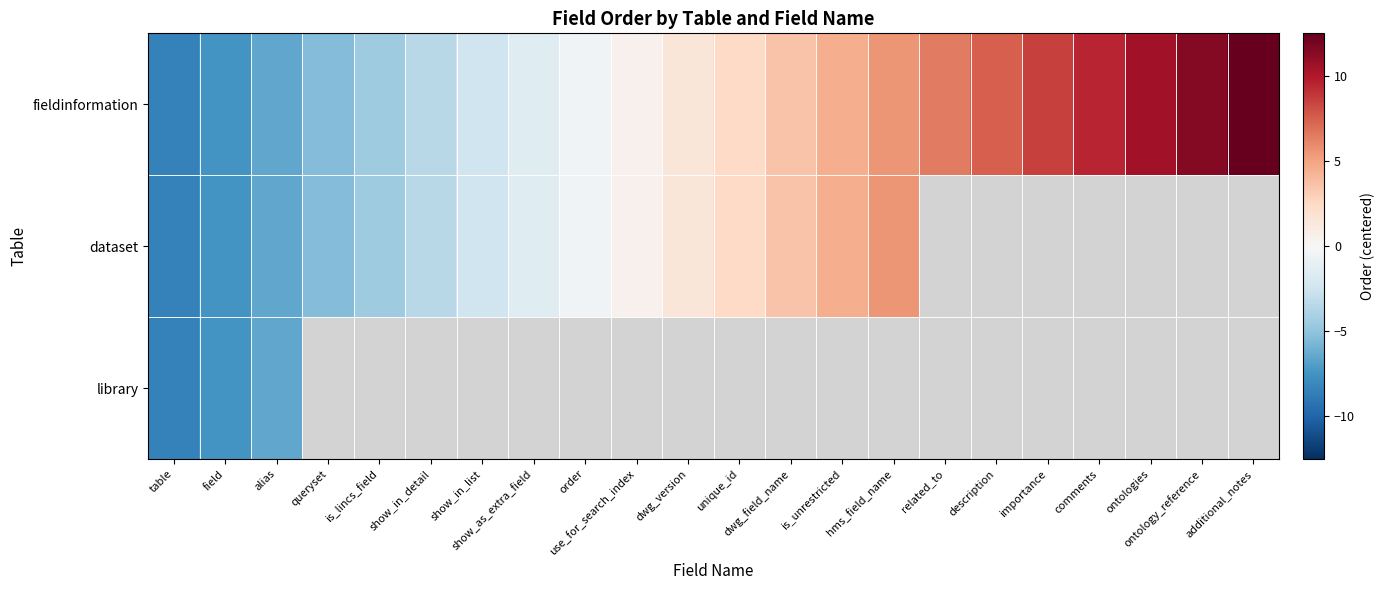

What is the lowest value of the library series?

-8.5